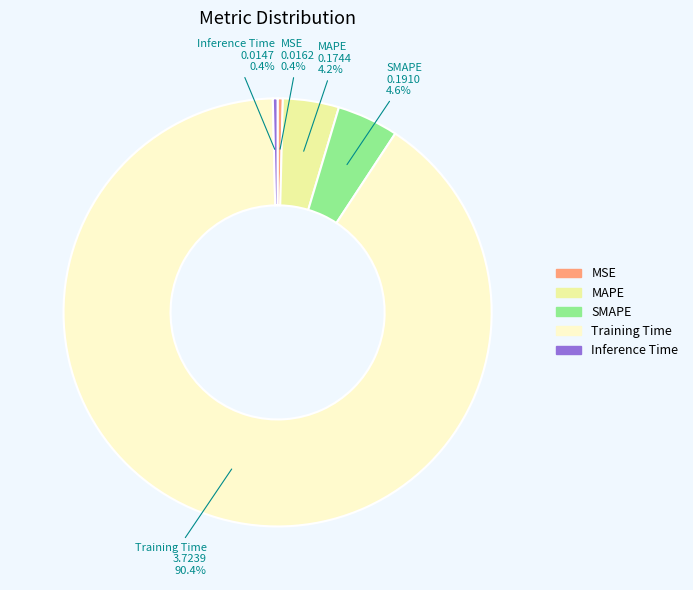

Which slice is the largest?

Training Time